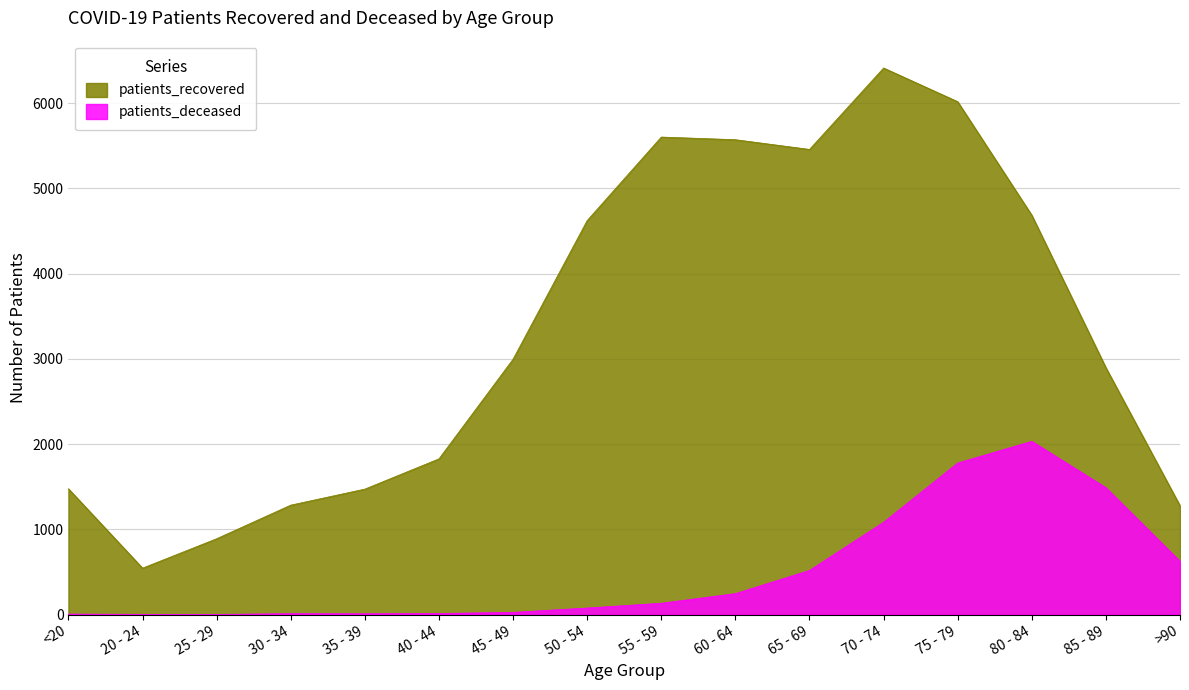

At which category does patients_recovered reach its first local peak?

55 - 59